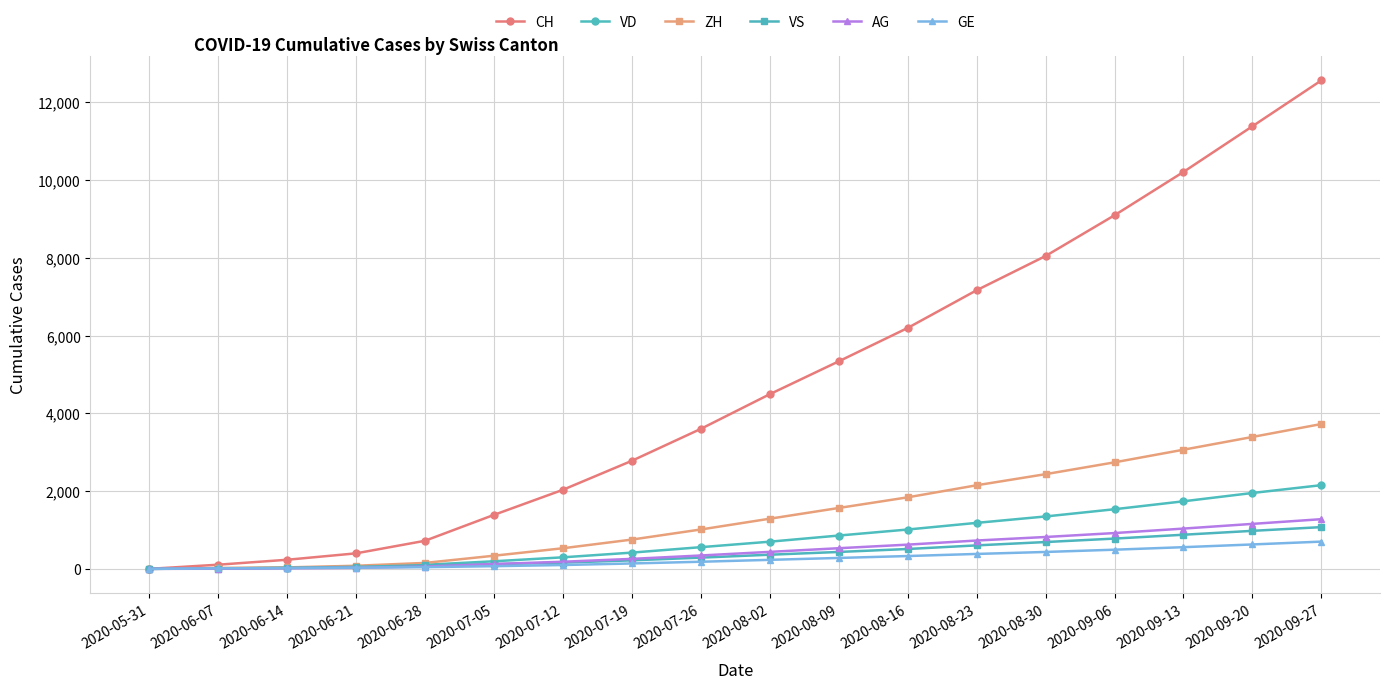

What is the maximum value for GE?

701